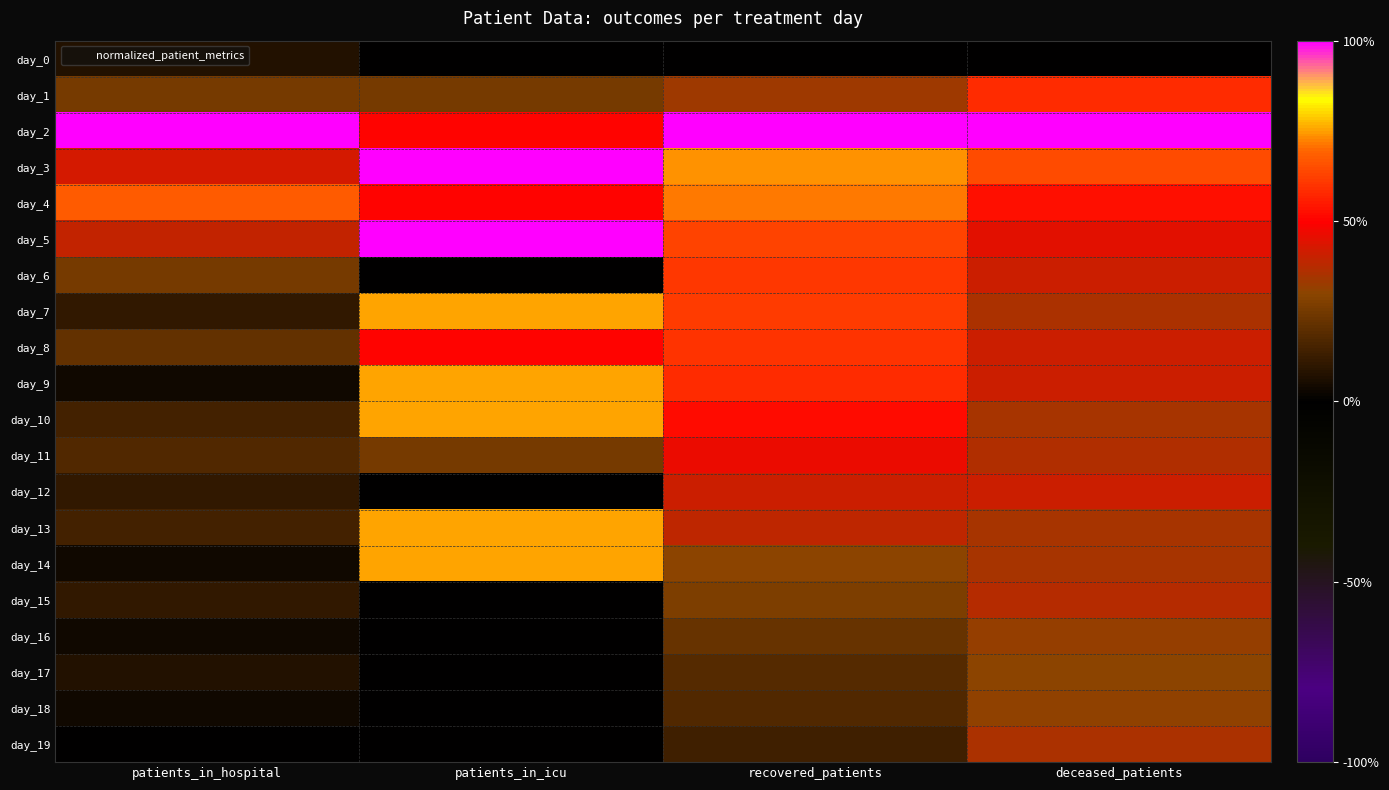

Rank the series by their maximum value, from lowest to highest.

day_0, day_17, day_18, day_16, day_19, day_15, day_12, day_11, day_1, day_8, day_6, day_4, day_7, day_9, day_10, day_13, day_14, day_2, day_3, day_5